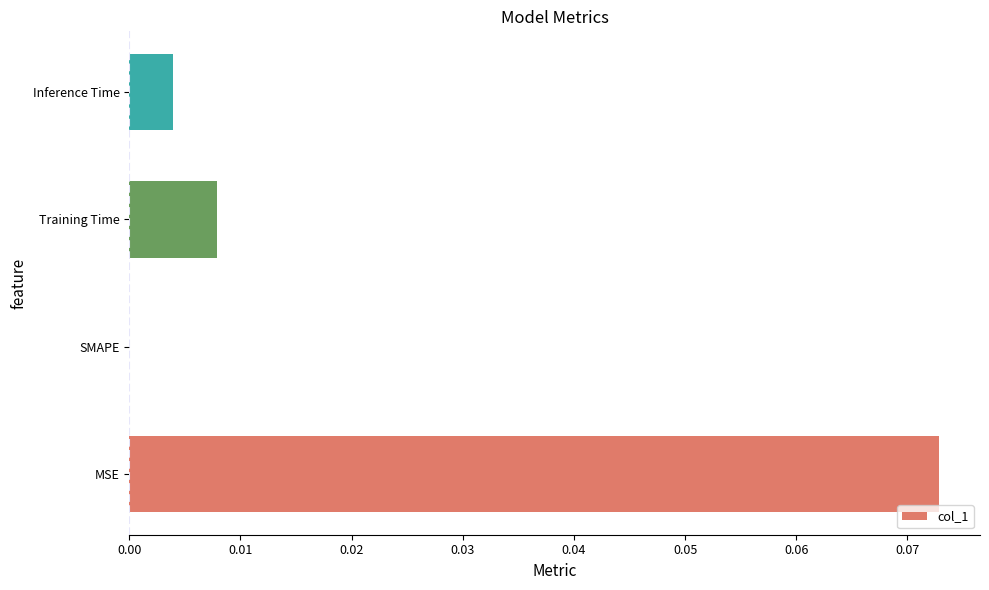

How many values are above zero?

3